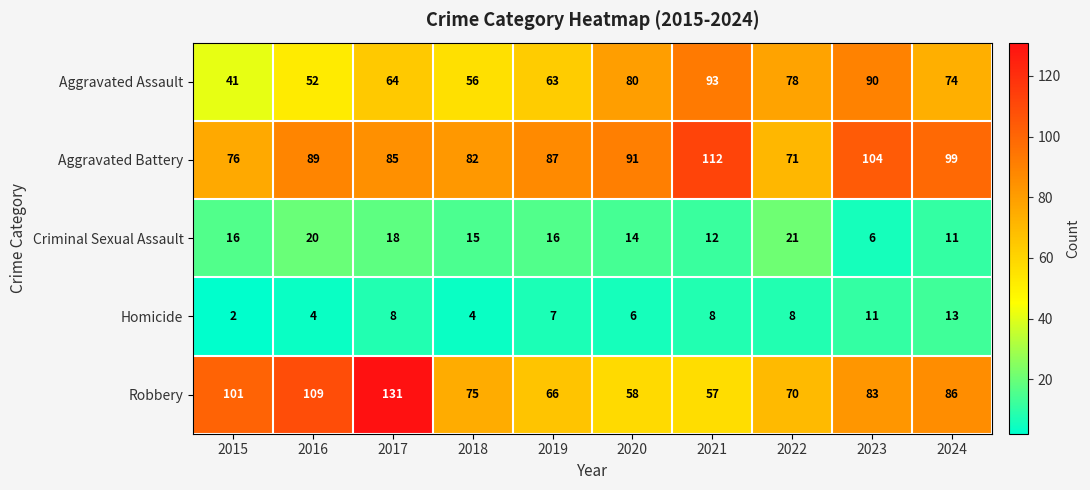

What is the approximate value of Homicide at 2018, to the nearest 5?

5